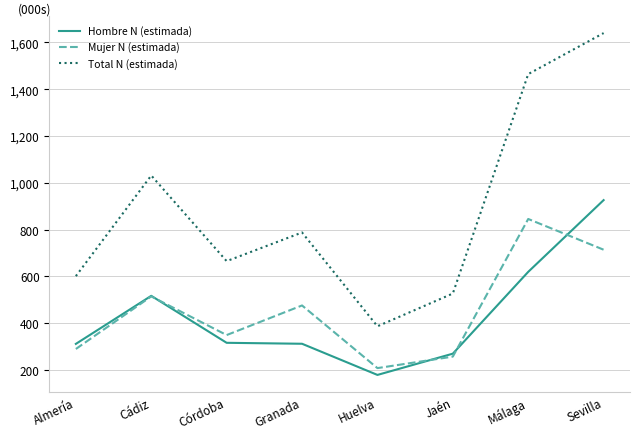

In Total N (estimada), how many points are higher than both neighbors (excluding endpoints)?

2